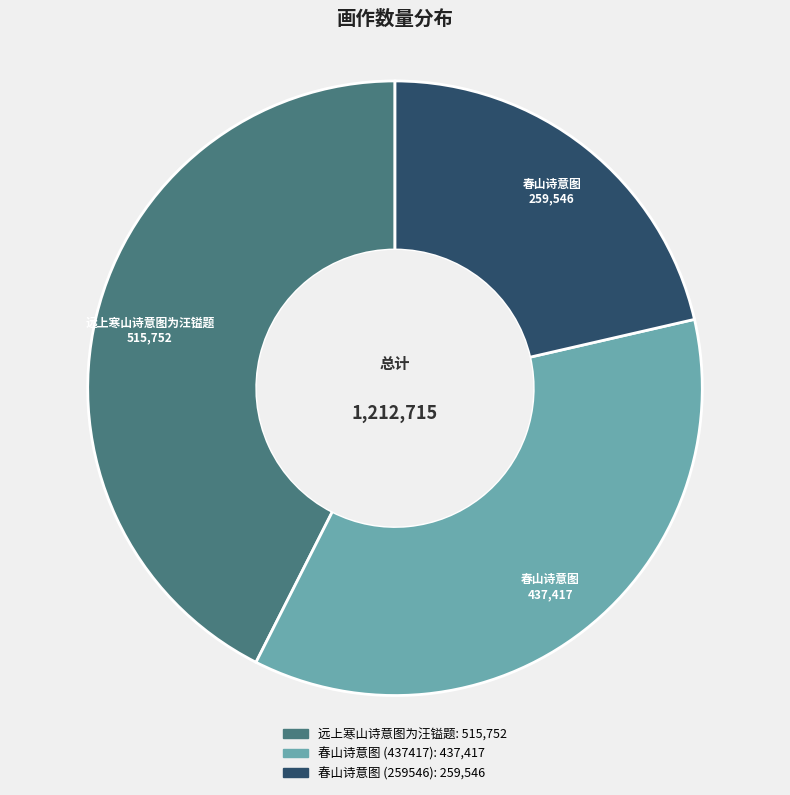

Is there a majority slice in this chart?

No